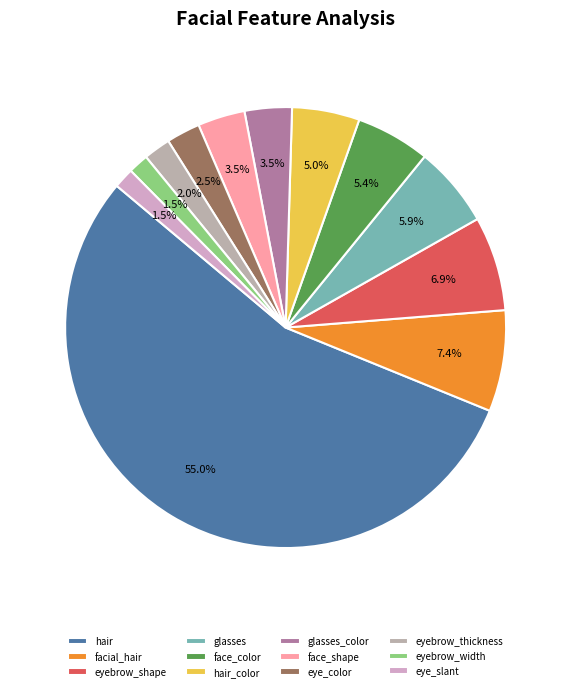

Count the number of slices in the pie.

12